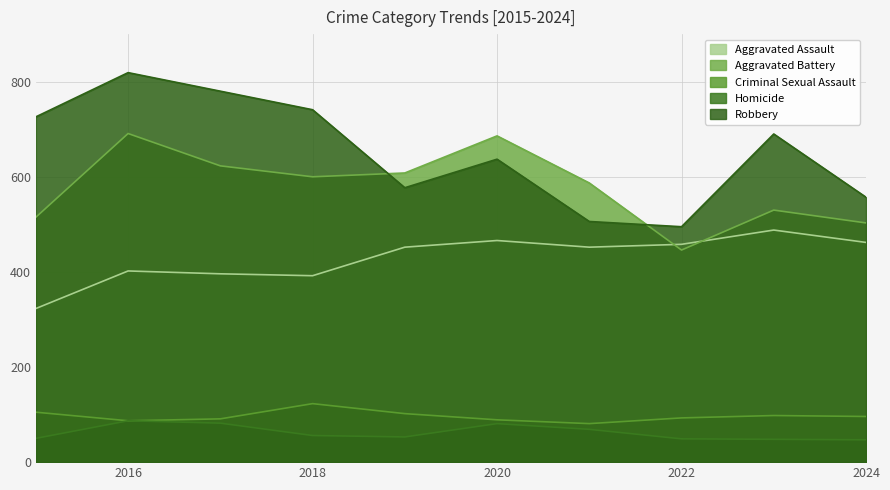

Reading left to right, transcribe all the data shown in this chart.

Aggravated Assault: 323	402	396	392	452	466	452	458	488	462
Aggravated Battery: 515	691	623	600	608	686	587	446	530	503
Criminal Sexual Assault: 105	87	91	123	102	89	81	93	98	96
Homicide: 50	87	82	56	53	81	69	49	48	47
Robbery: 726	819	780	741	577	637	506	495	690	557